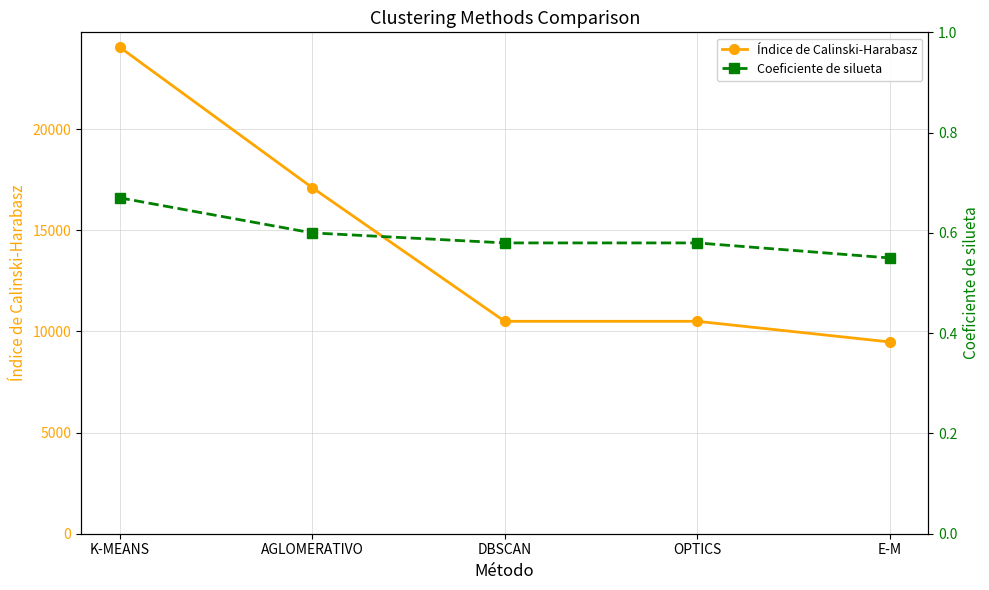

Reading right to left, transcribe all the data shown in this chart.

Índice de Calinski-Harabasz: 9477.2	10498.5	10498.5	17108.4	24050.9
Coeficiente de silueta: 0.6	0.6	0.6	0.6	0.7